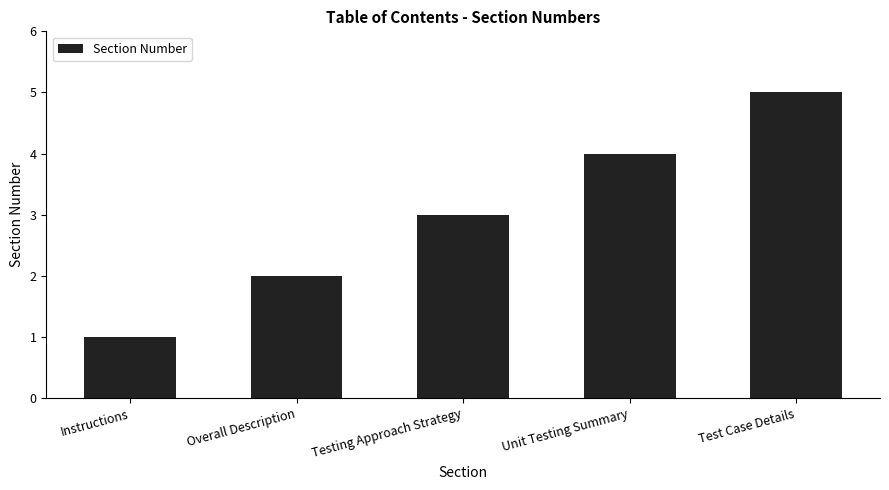

Is it true that the value at Instructions is 1?

True